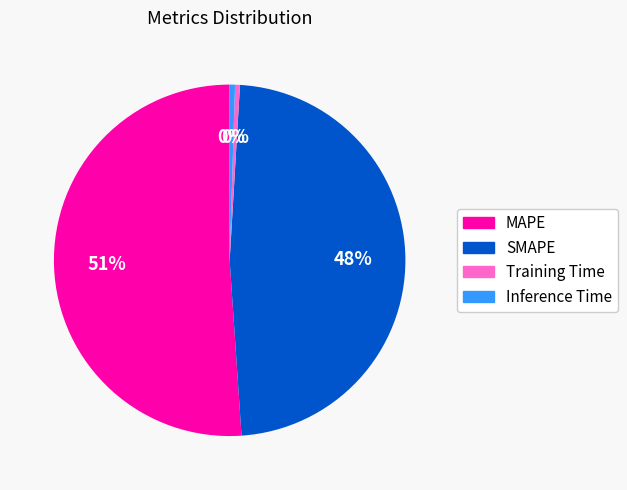

How many segments does this pie chart have?

4